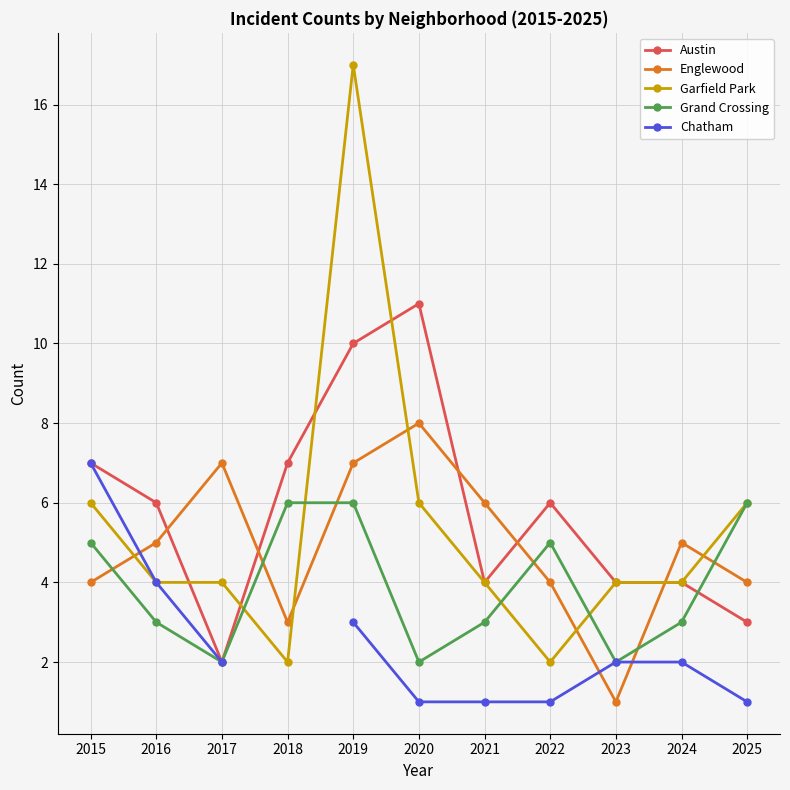

Where does the Grand Crossing series first go above 3?

2015